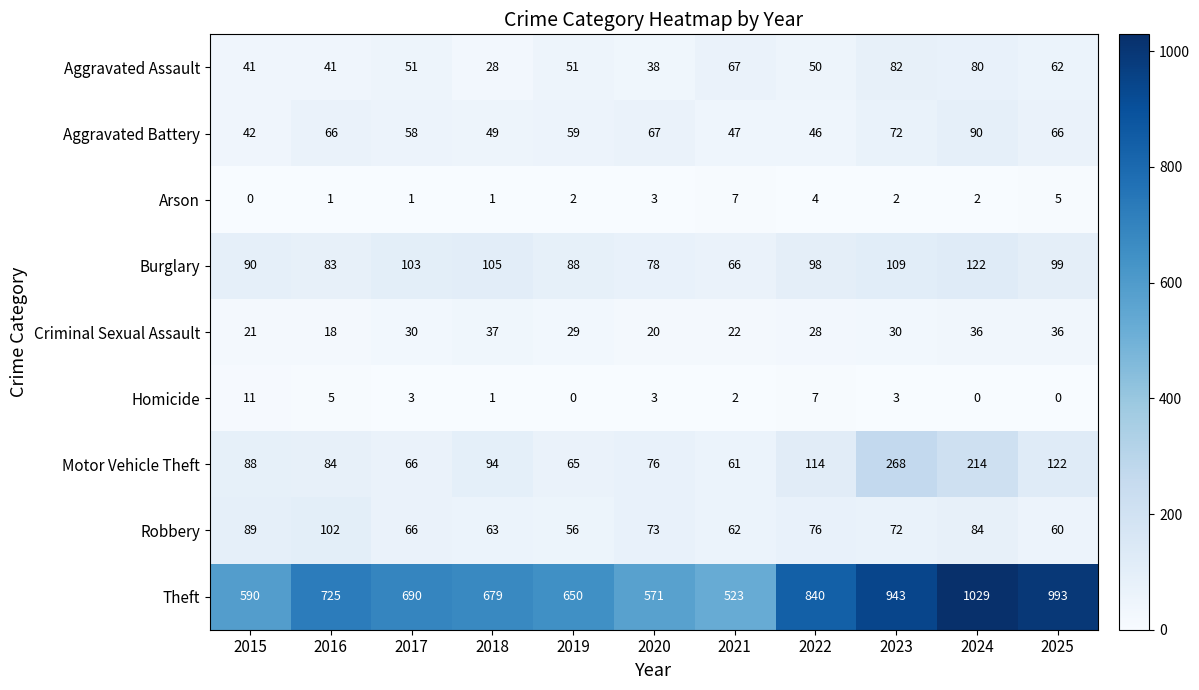

What is the sum of all Aggravated Assault values?

591